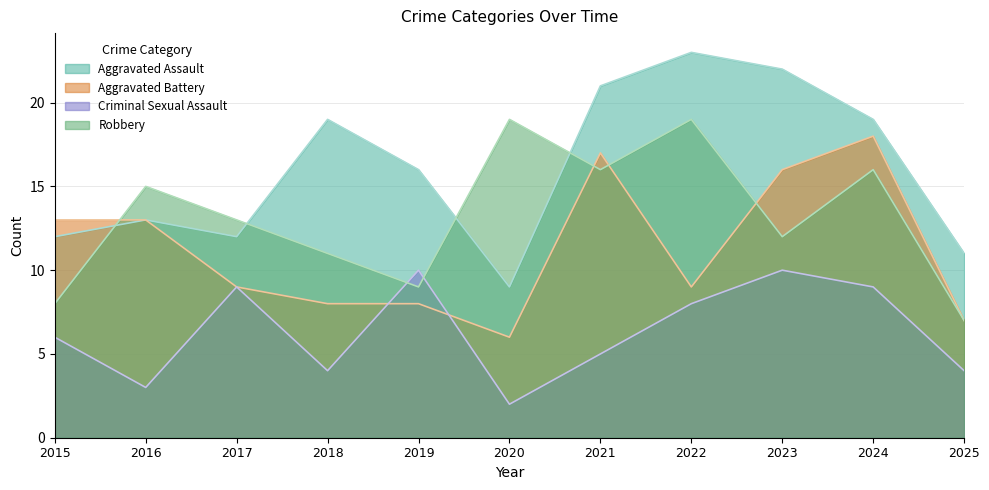

Reading right to left, transcribe all the data shown in this chart.

Aggravated Assault: 11	19	22	23	21	9	16	19	12	13	12
Aggravated Battery: 7	18	16	9	17	6	8	8	9	13	13
Criminal Sexual Assault: 4	9	10	8	5	2	10	4	9	3	6
Robbery: 7	16	12	19	16	19	9	11	13	15	8